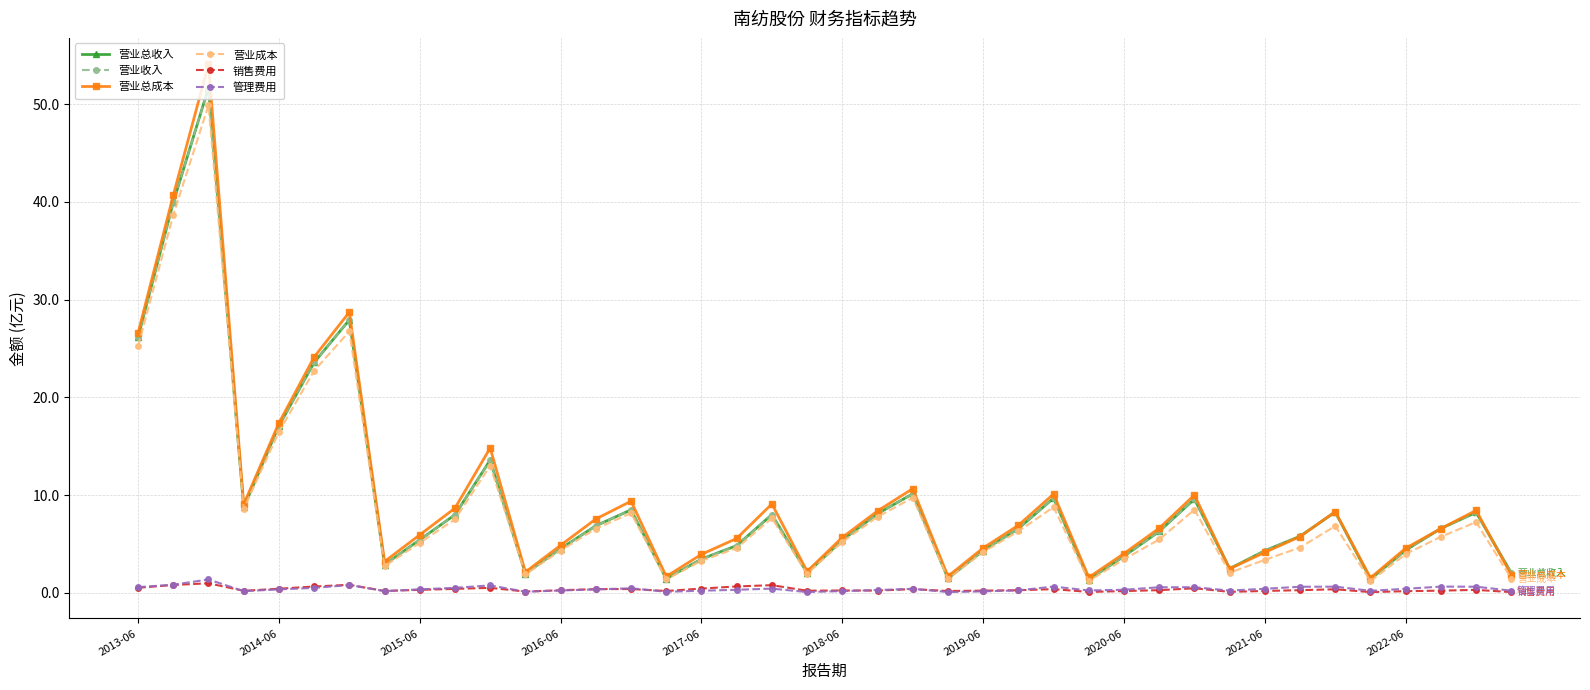

What is the difference between the second highest and minimum values in the 营业总成本 series?

39.1